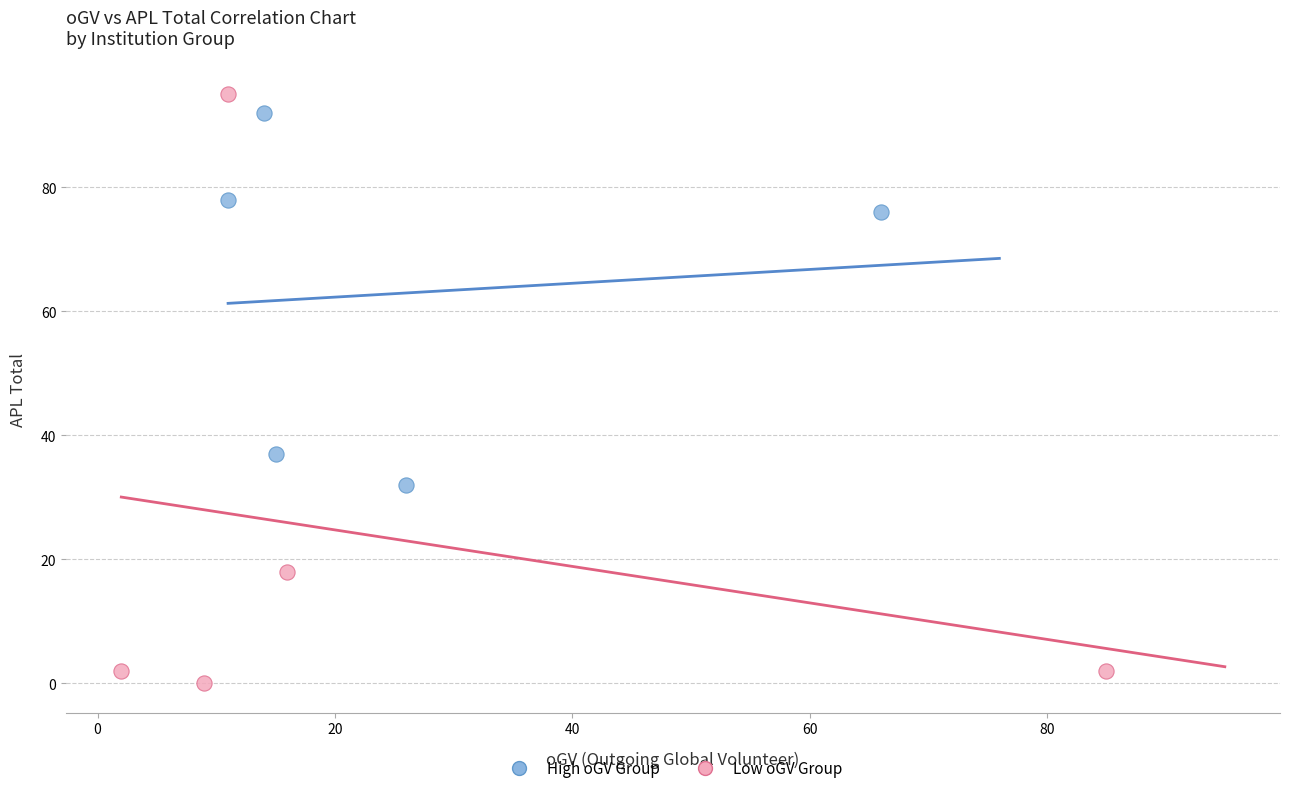

Which series reaches the minimum Y coordinate?

Low oGV Group